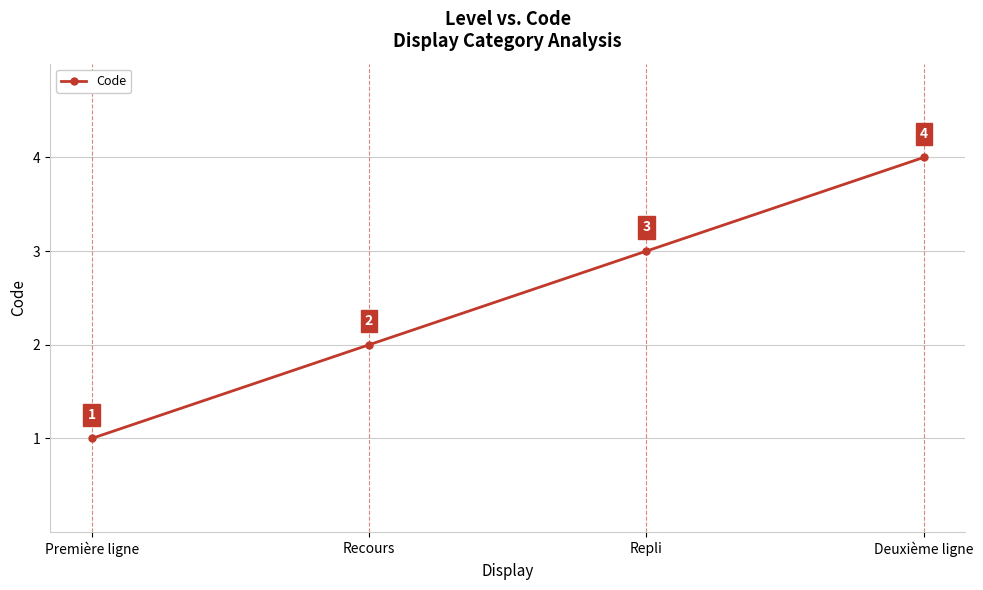

Rank the categories by value from lowest to highest.

Première ligne, Recours, Repli, Deuxième ligne